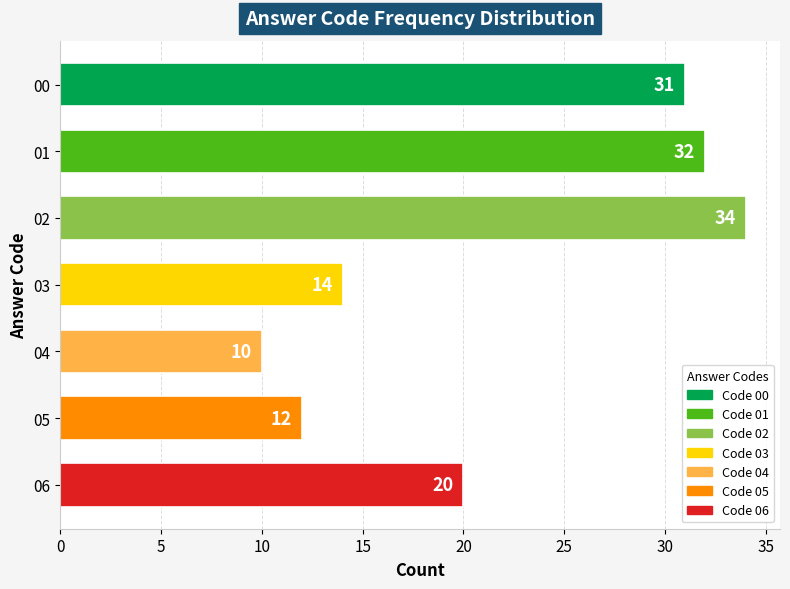

Rank the categories by value from lowest to highest.

04, 05, 03, 06, 00, 01, 02